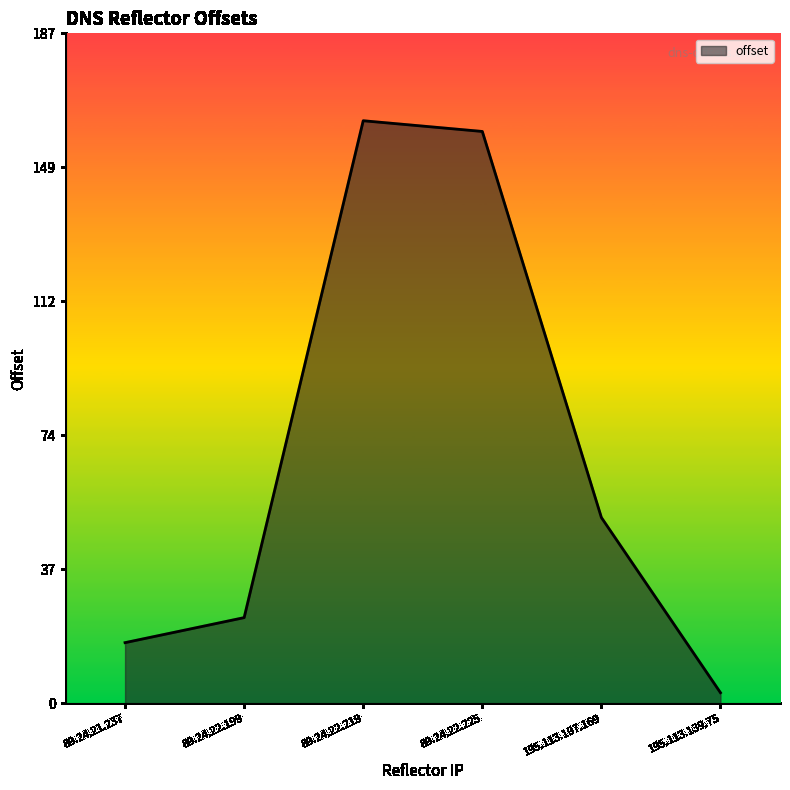

The chart shows a value of 17 at 89.24.21.237. True or false?

True